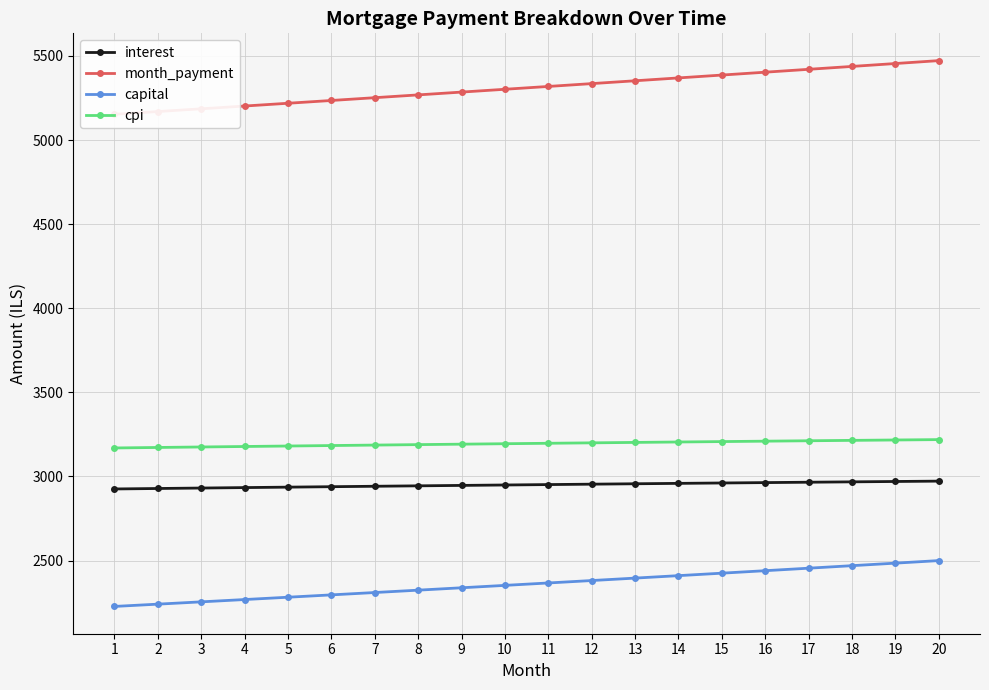

The interest series shows 1291.6 at 14. True or false?

False